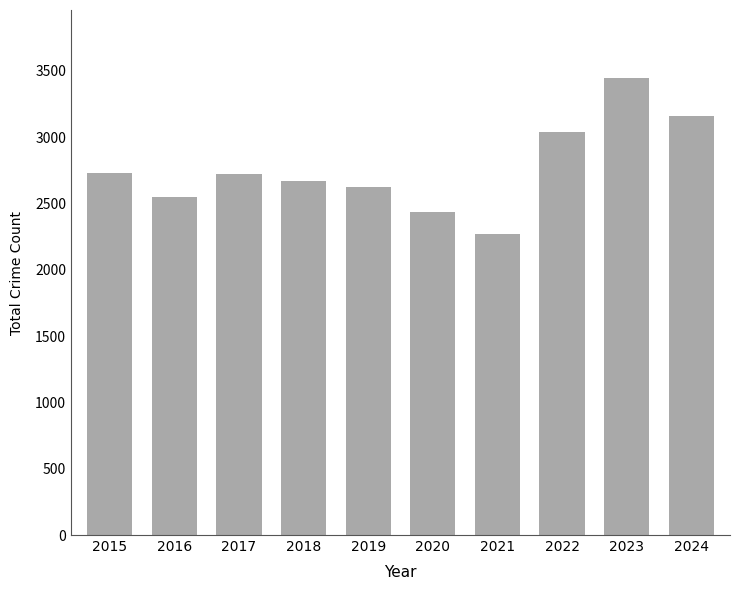

The value at 2018 is 2669. True or false?

True